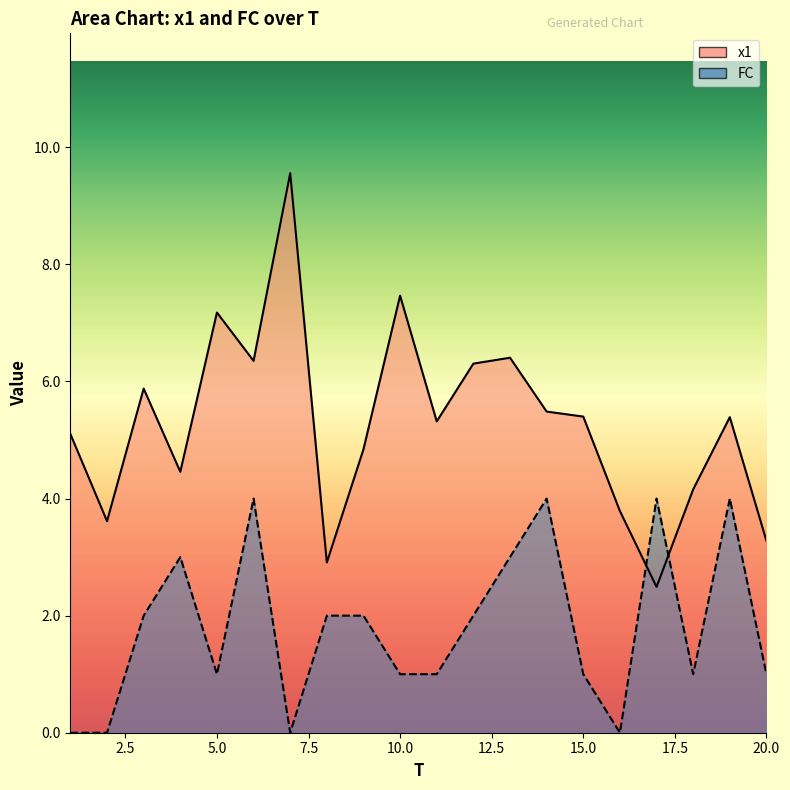

How many lines are shown in the chart?

2